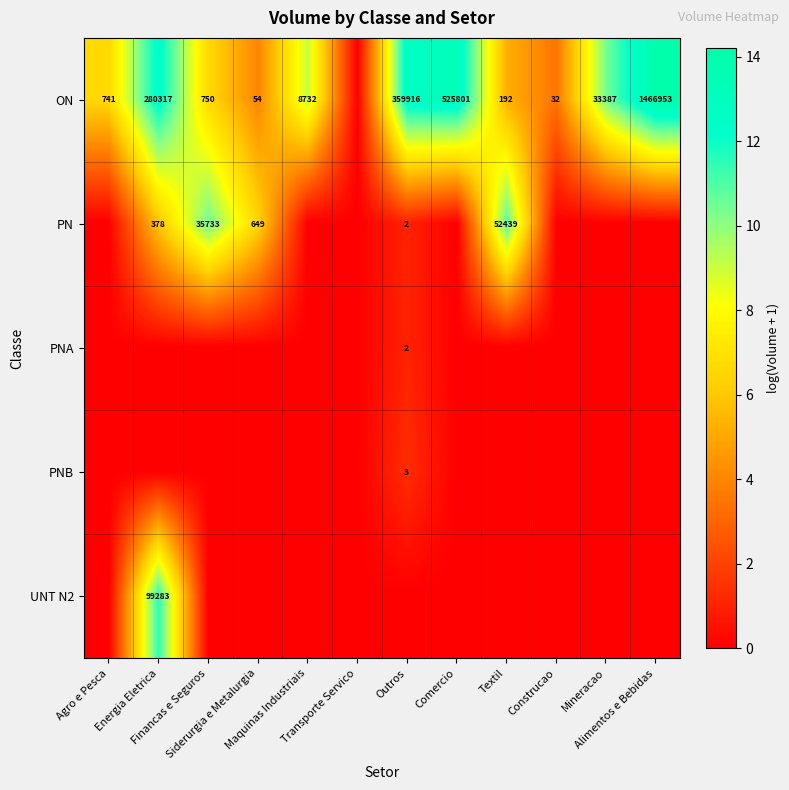

List the labels in order of PN value, smallest first.

Agro e Pesca, Maquinas Industriais, Transporte Servico, Comercio, Construcao, Mineracao, Alimentos e Bebidas, Outros, Energia Eletrica, Siderurgia e Metalurgia, Financas e Seguros, Textil